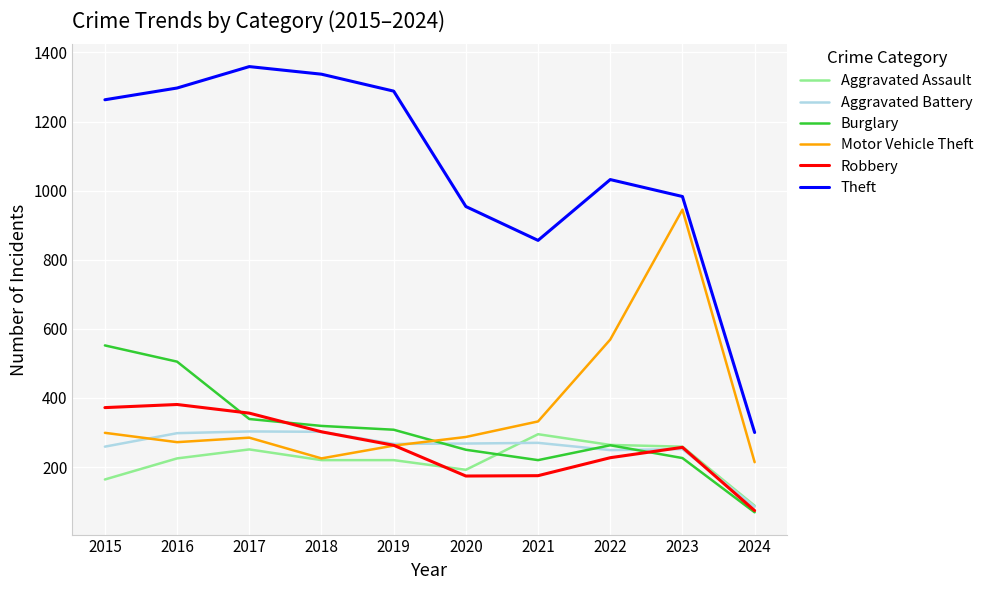

Which series has the largest total across all categories?

Theft